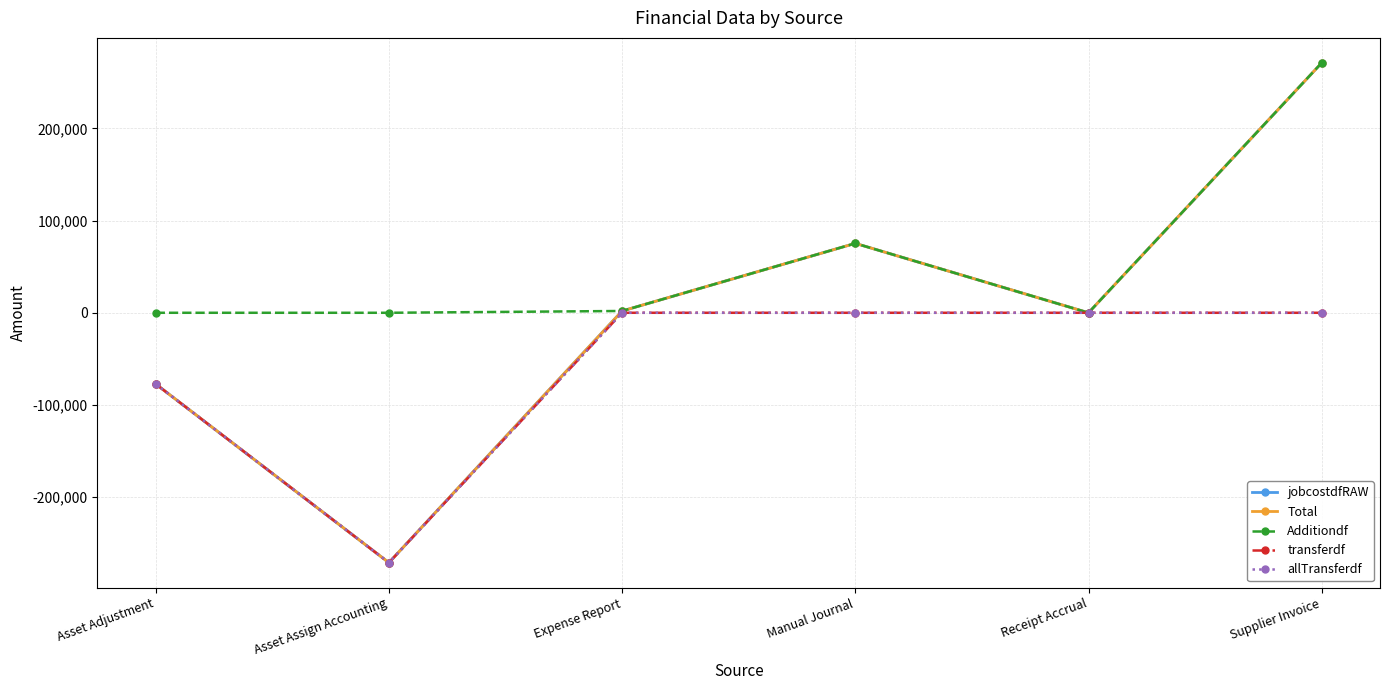

The Additiondf series shows 0.0 at Asset Assign Accounting. True or false?

True